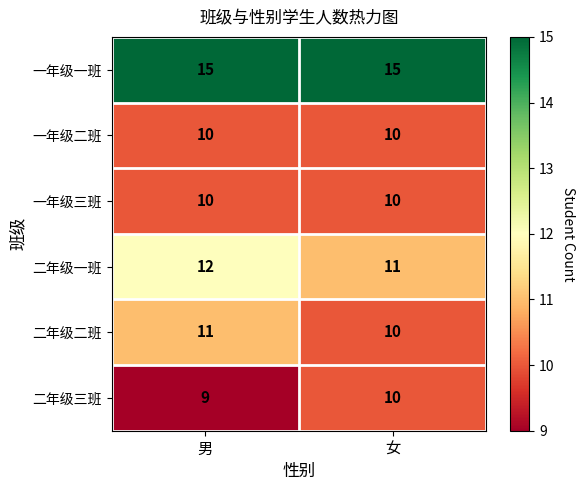

What is the sum of the 一年级一班 values at 男 and 女?

30